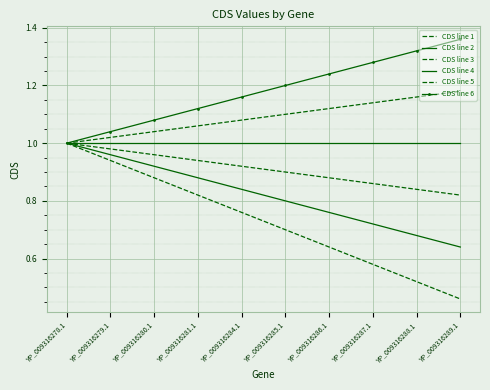

Reading left to right, transcribe all the data shown in this chart.

CDS line 1: 1.0	0.9	0.9	0.8	0.8	0.7	0.6	0.6	0.5	0.5
CDS line 2: 1.0	1.0	0.9	0.9	0.8	0.8	0.8	0.7	0.7	0.6
CDS line 3: 1.0	1.0	1.0	0.9	0.9	0.9	0.9	0.9	0.8	0.8
CDS line 4: 1.0	1.0	1.0	1.0	1.0	1.0	1.0	1.0	1.0	1.0
CDS line 5: 1.0	1.0	1.0	1.1	1.1	1.1	1.1	1.1	1.2	1.2
CDS line 6: 1.0	1.0	1.1	1.1	1.2	1.2	1.2	1.3	1.3	1.4